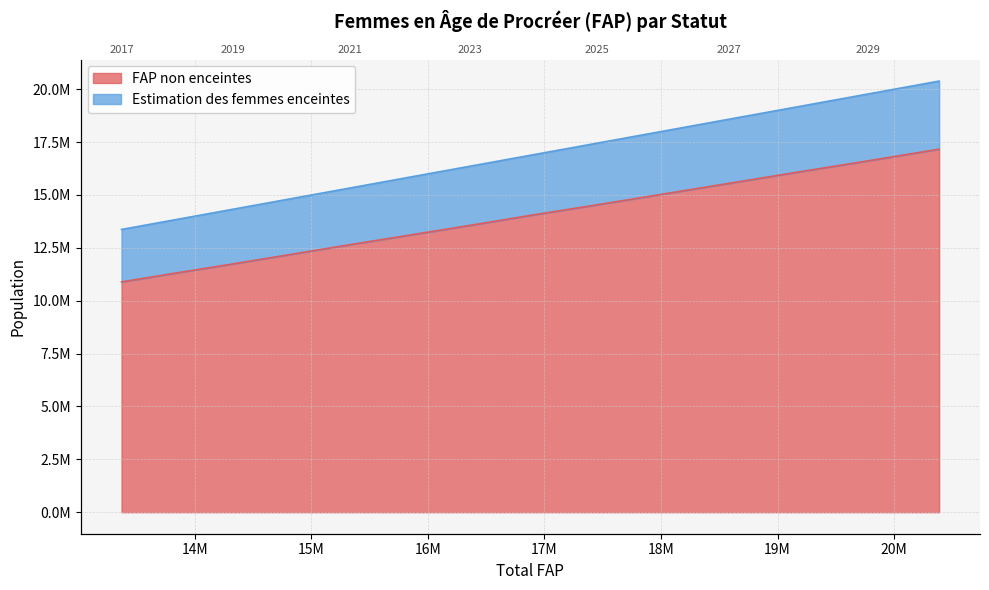

What is the sum of all FAP non enceintes values?

194461982.6